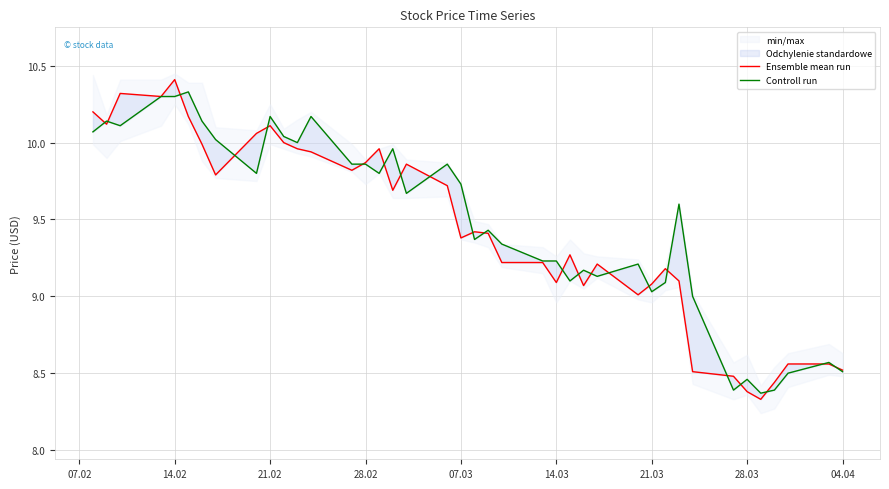

How many data points in Controll run are less than 9?

7